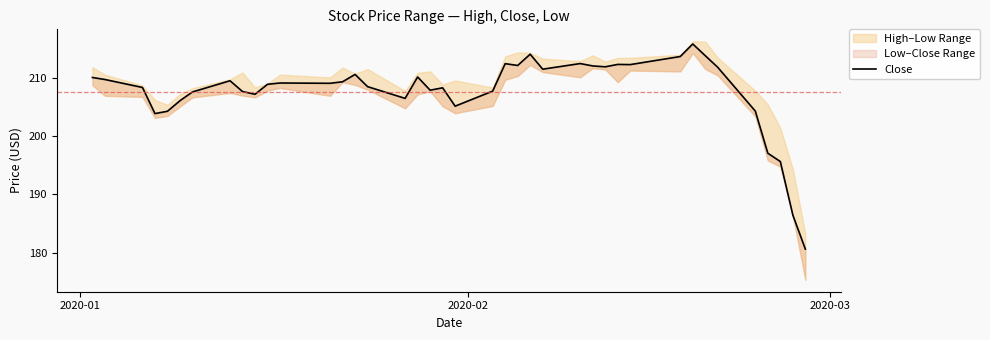

Is it true that the value at 27 is 297.1?

False